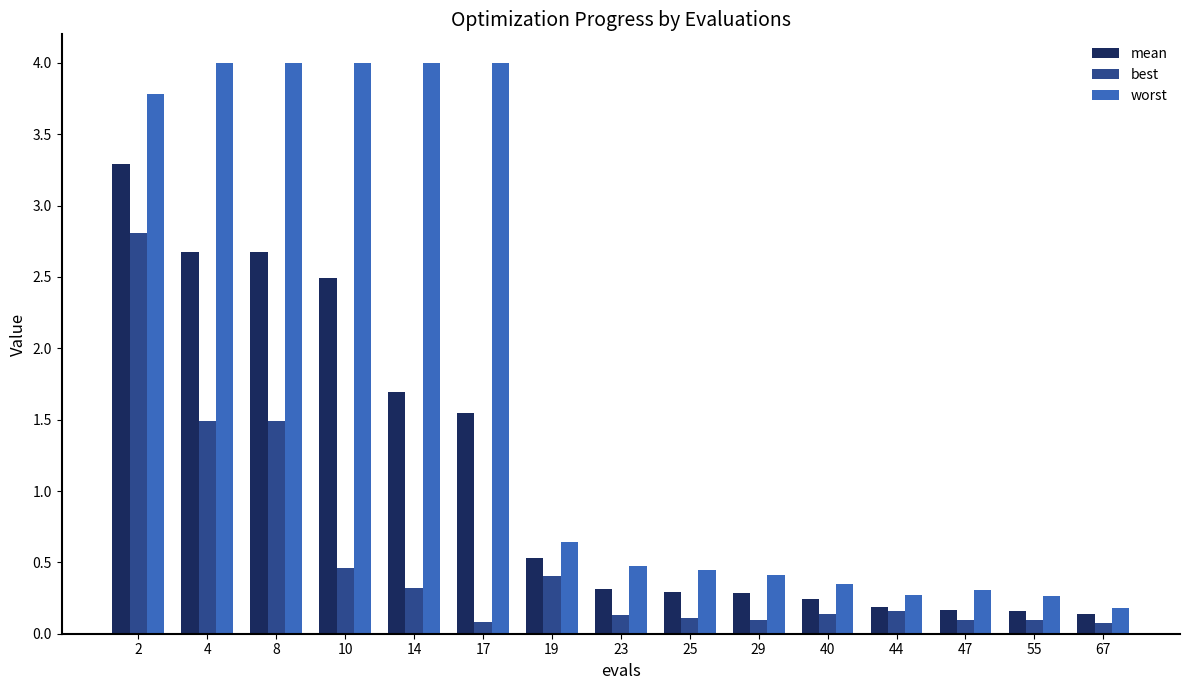

Which series has the largest total across all categories?

worst